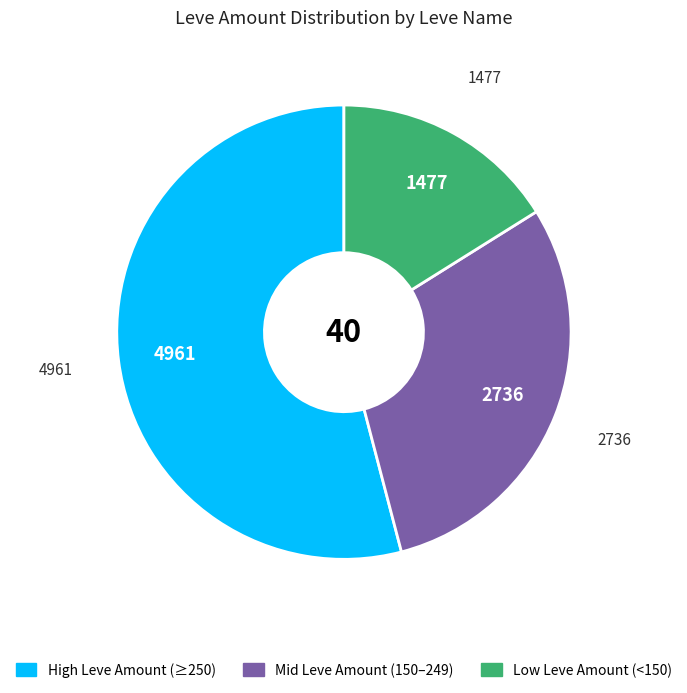

Is there a majority slice in this chart?

Yes